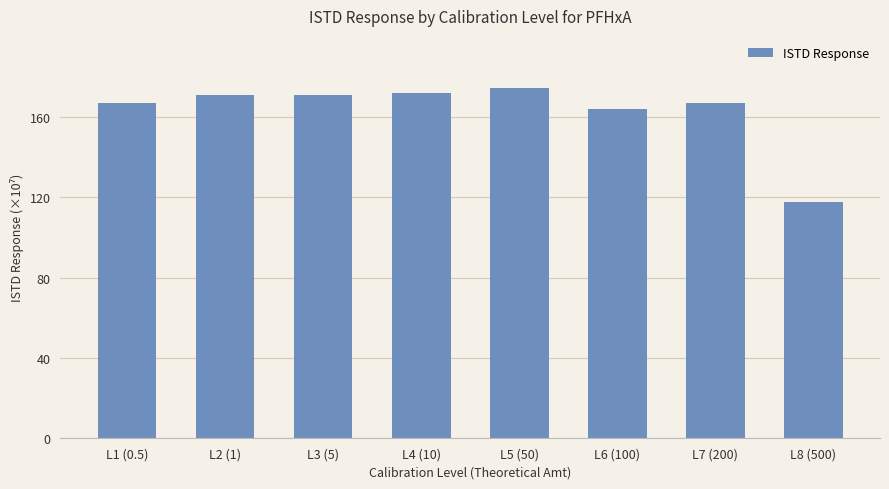

Where is the data nearest to the value 146025704?

L6 (100)